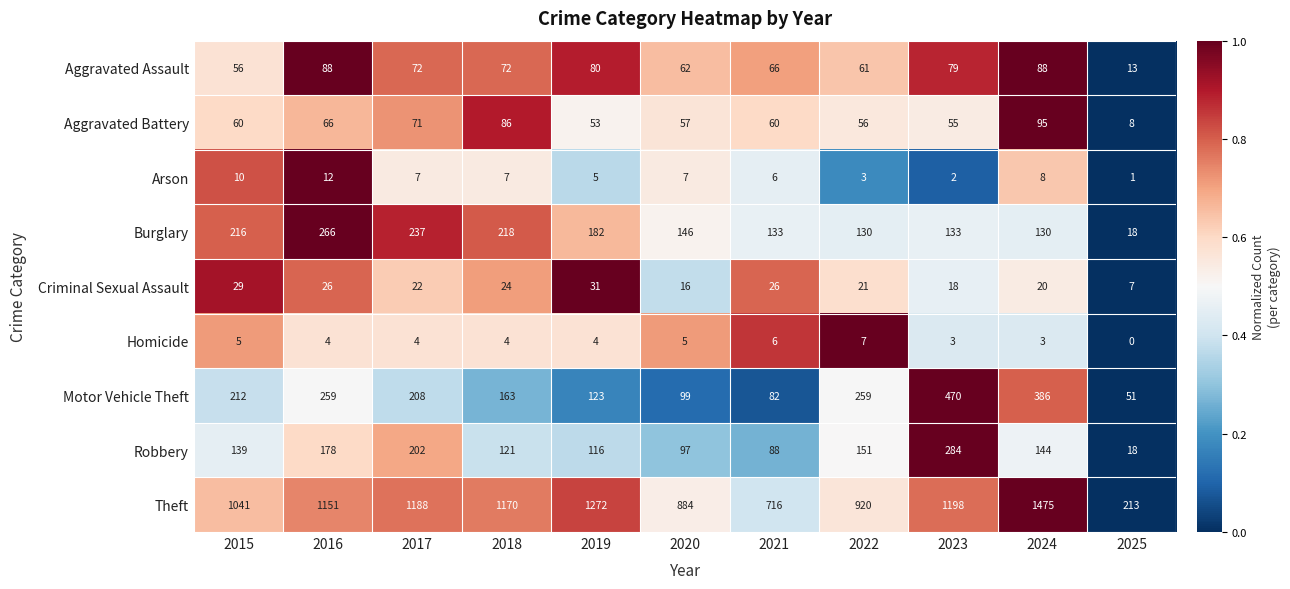

What is the sum of the Homicide values at 2020 and 2021?

11